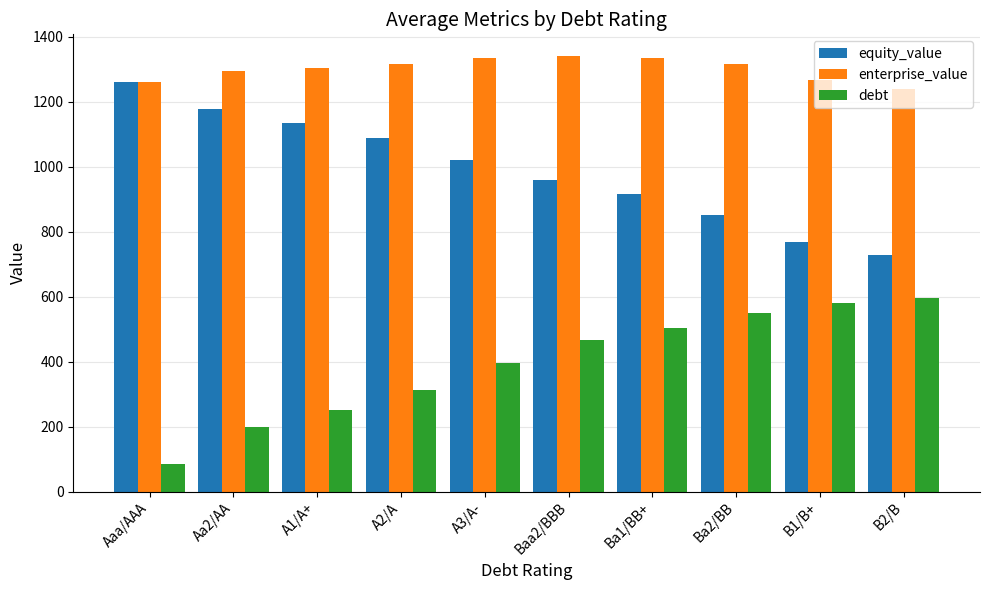

What is the label of the 7th bar from the right?

A2/A